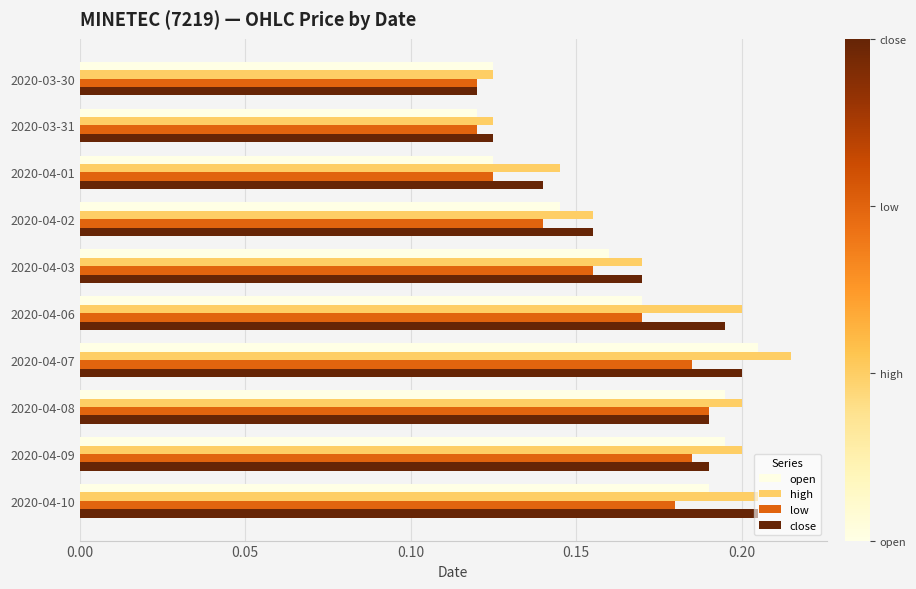

What is the sum of the close values at 2020-04-02 and 2020-04-10?

0.4